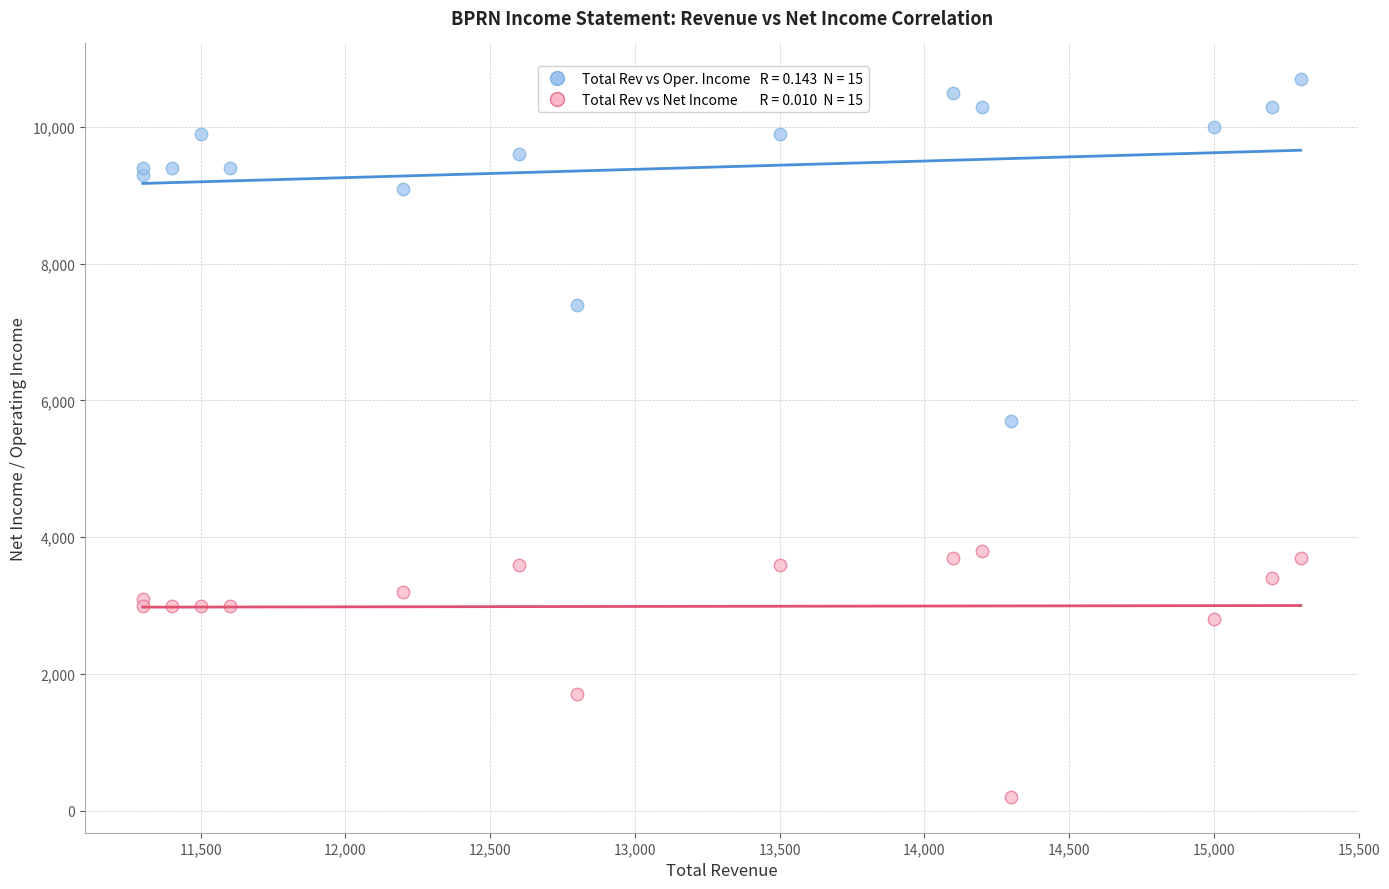

Across all series, what Y value is closest to 5450?

5700